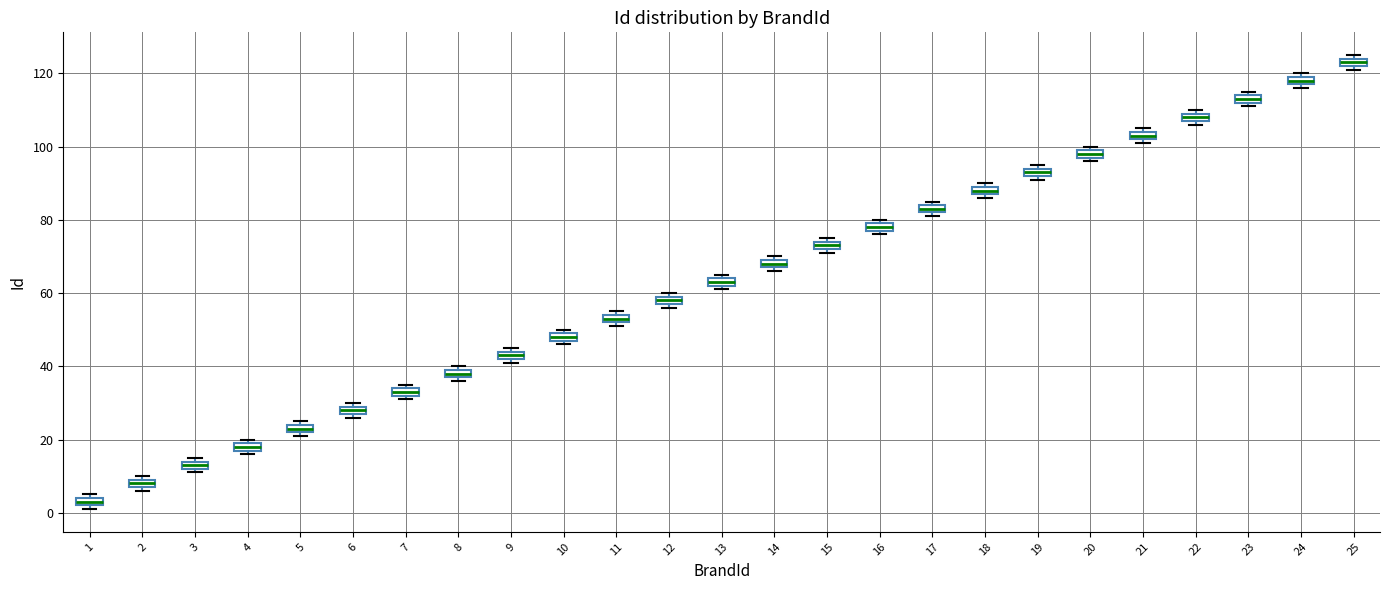

Where is the upper edge of the box at x = 21 on the y-axis? The values are not printed on the chart, so give them approximately, as read against the axis.

104